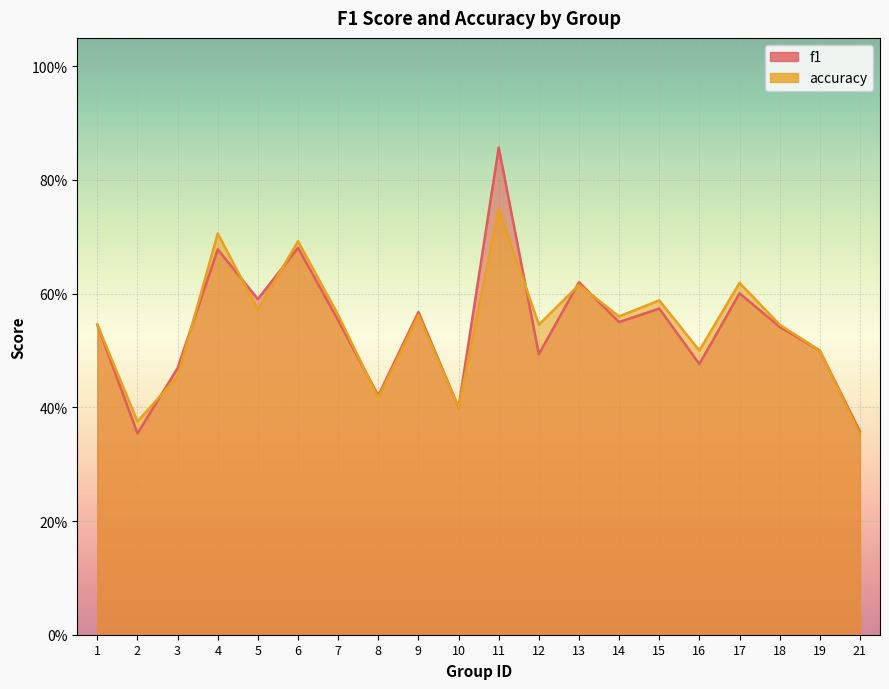

What is the maximum value for f1?

0.9